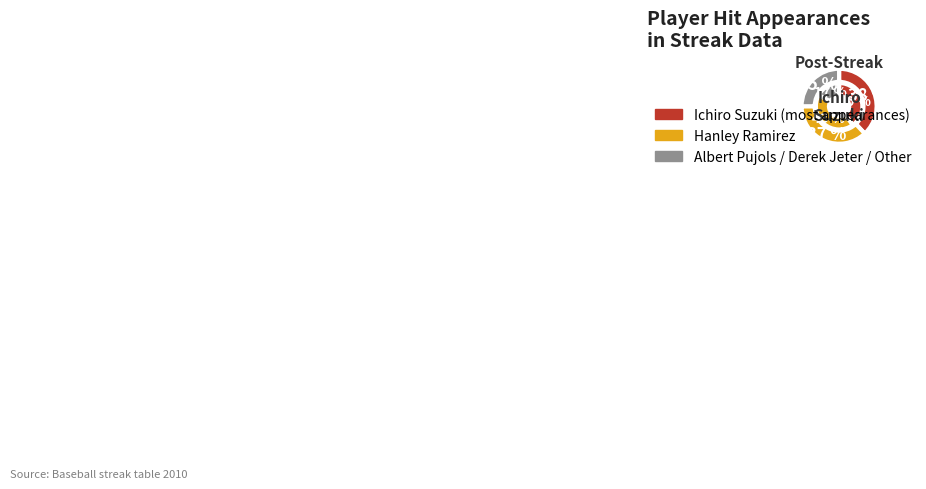

What percentage is the Albert Pujols slice, to the nearest percent?

9%